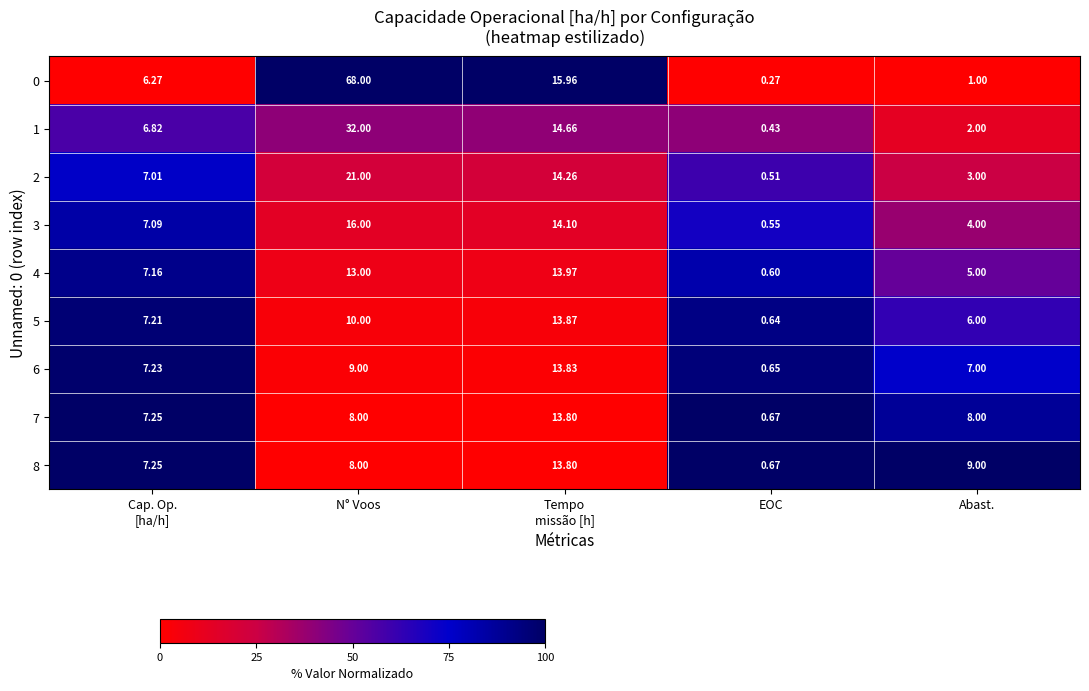

Count the number of data series in this chart.

9